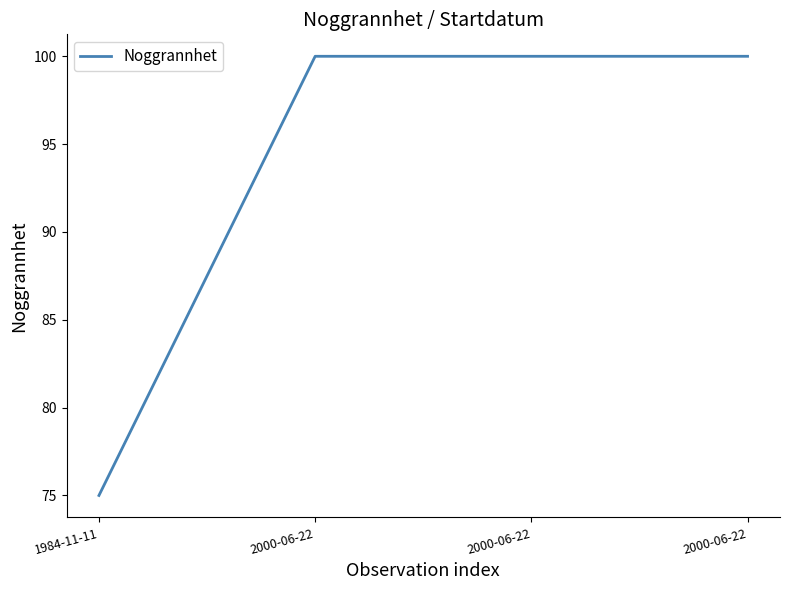

What value does the data have at 2000-06-22?

100